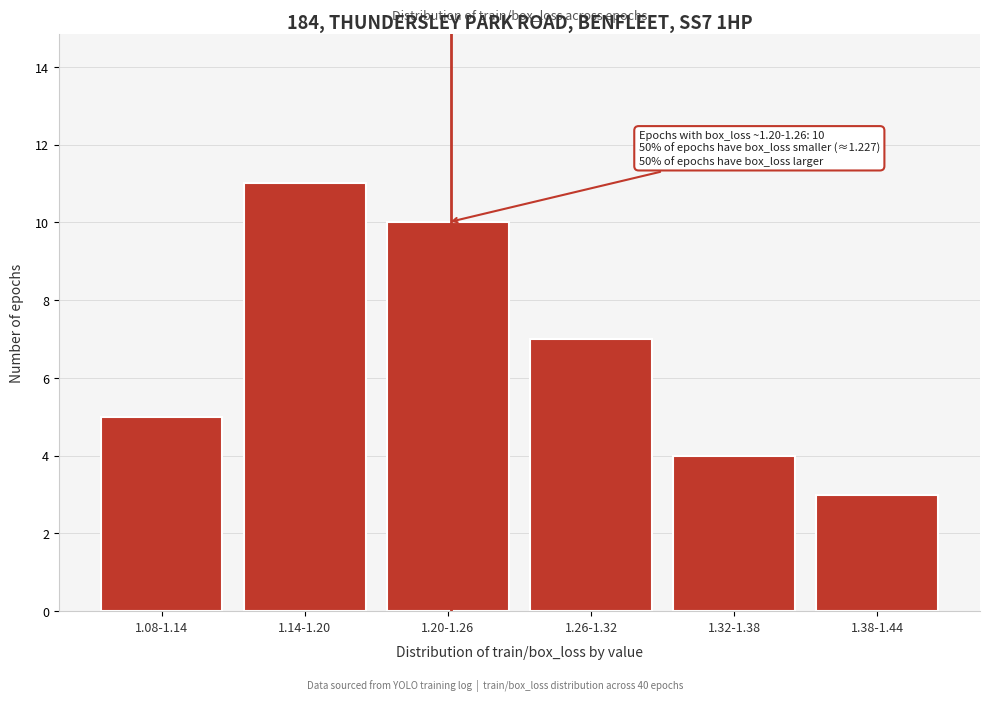

Reading left to right, transcribe all the data shown in this chart.

5	11	10	7	4	3